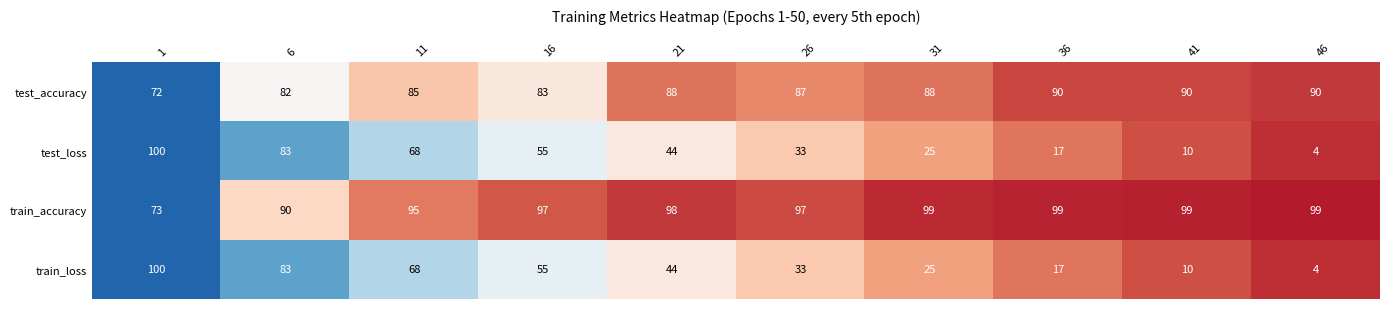

Where is train_loss nearest to the value 52?

16